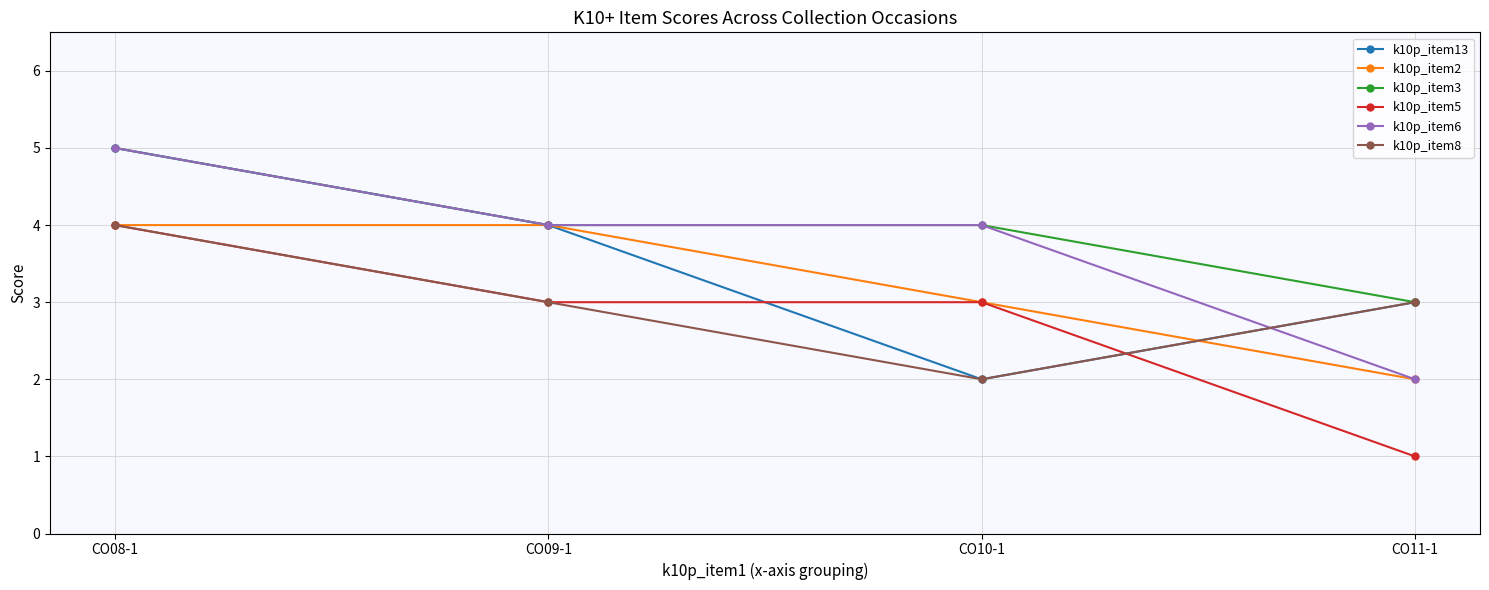

What is the minimum value shown in the chart?

1